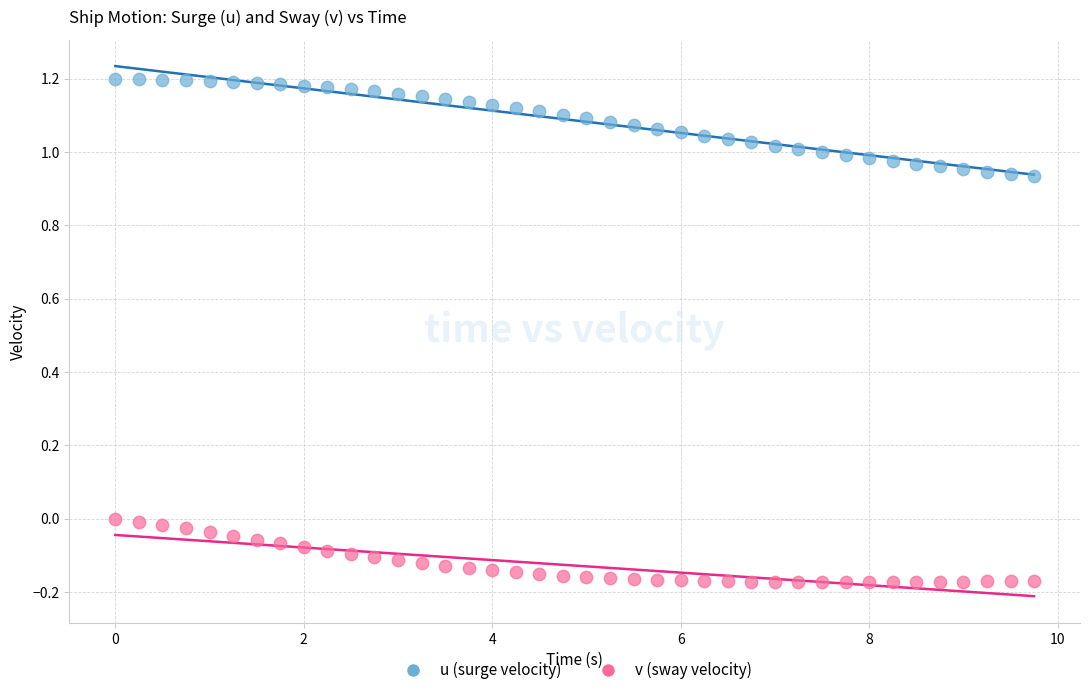

Across all data points, what is the range of Y values (max minus min)?

1.4